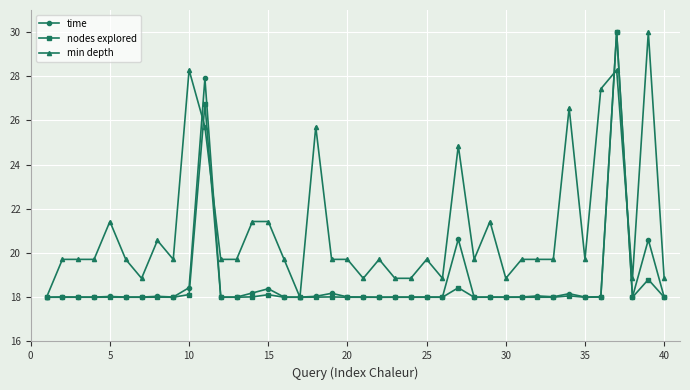

Which series has the largest total across all categories?

min depth